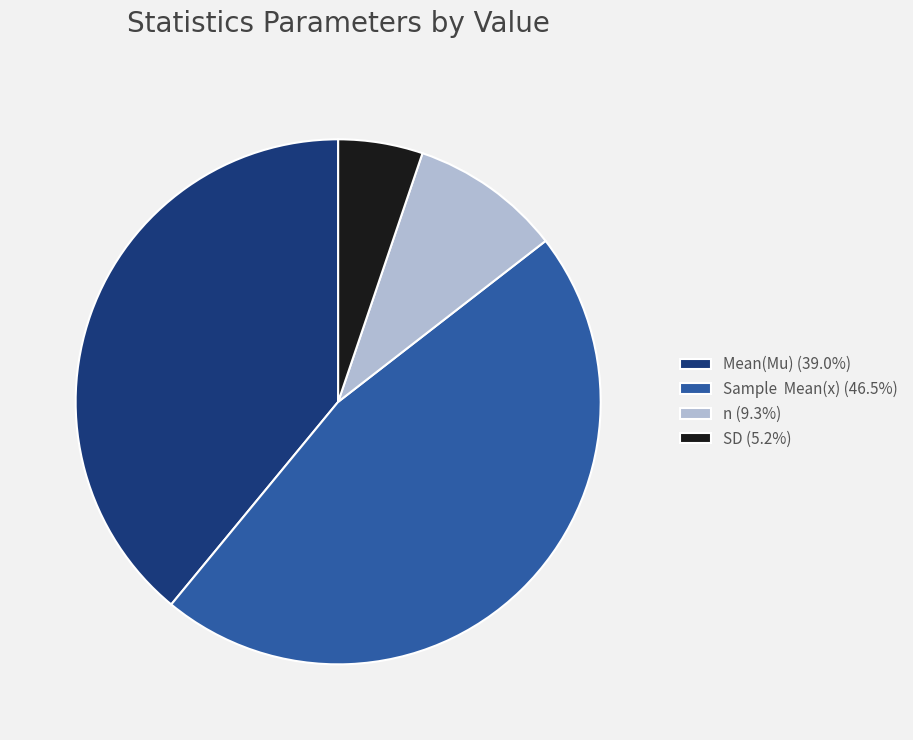

Combined, do Sample Mean(x) (46.5%) and SD (5.2%) account for over 50%?

Yes